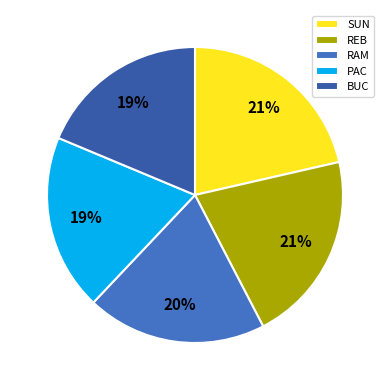

To the nearest percent, what percentage of the pie is PAC?

19%